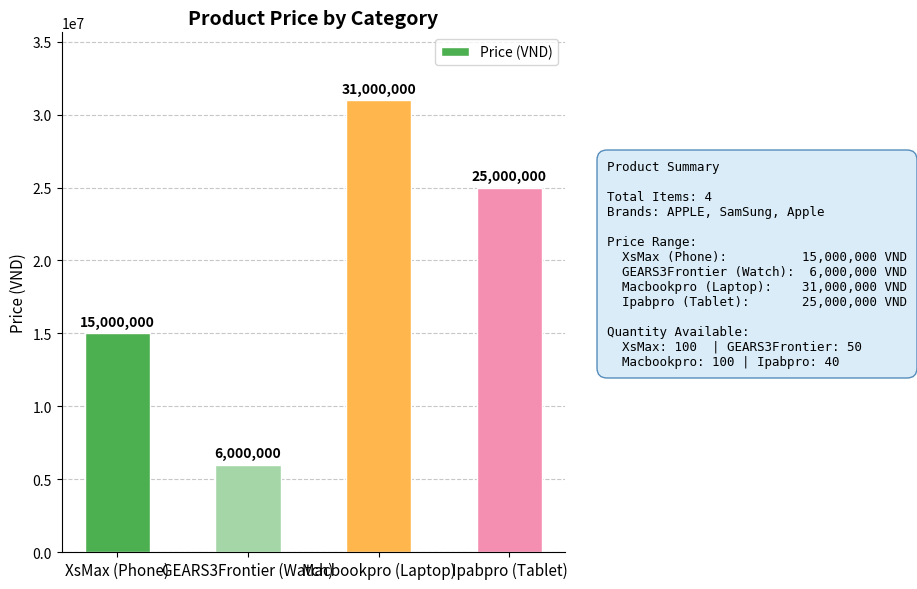

List the labels in order of value, smallest first.

GEARS3Frontier (Watch), XsMax (Phone), Ipabpro (Tablet), Macbookpro (Laptop)